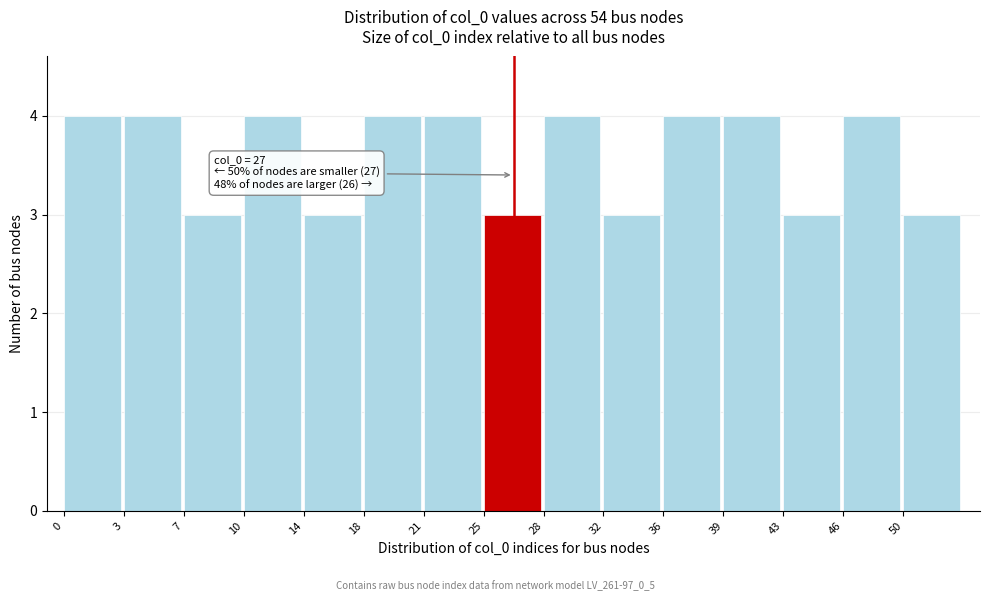

Reading right to left, extract all data points from this chart.

3	4	3	4	4	3	4	3	4	4	3	4	3	4	4